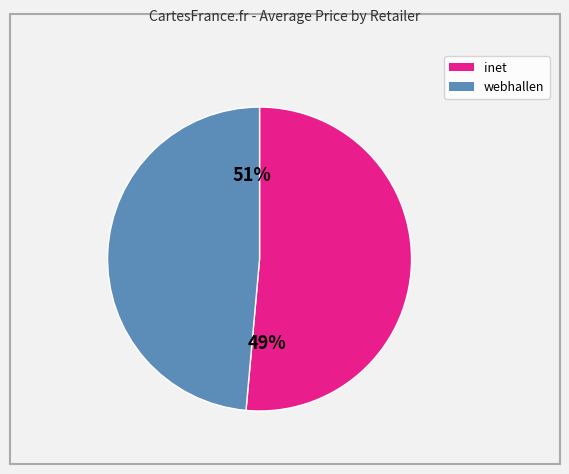

Combined, do 4 and 3 account for over 50%?

No